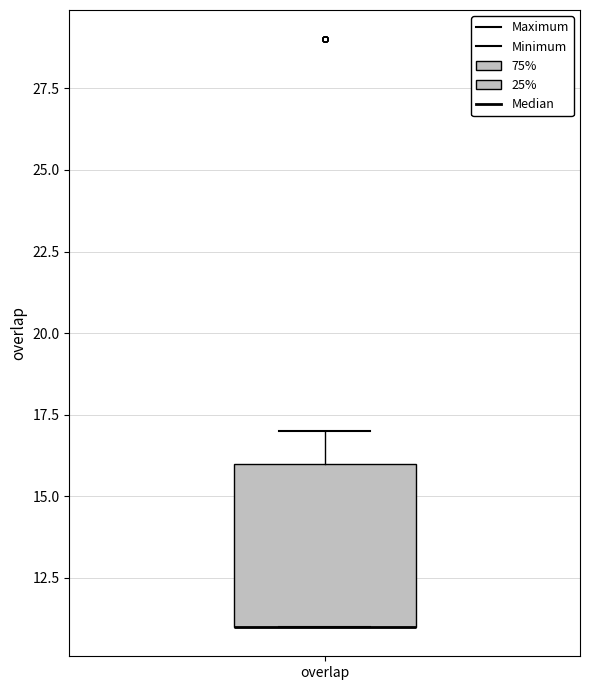

Transcribe this box plot: give where the median line is, the range the box spans, and where the two whiskers end, as read against the y-axis. The values are not printed on the chart, so give them approximately, as read against the axis.

median 11 (drawn on the box's lower edge), box 11 to 16, whiskers 11 to 17